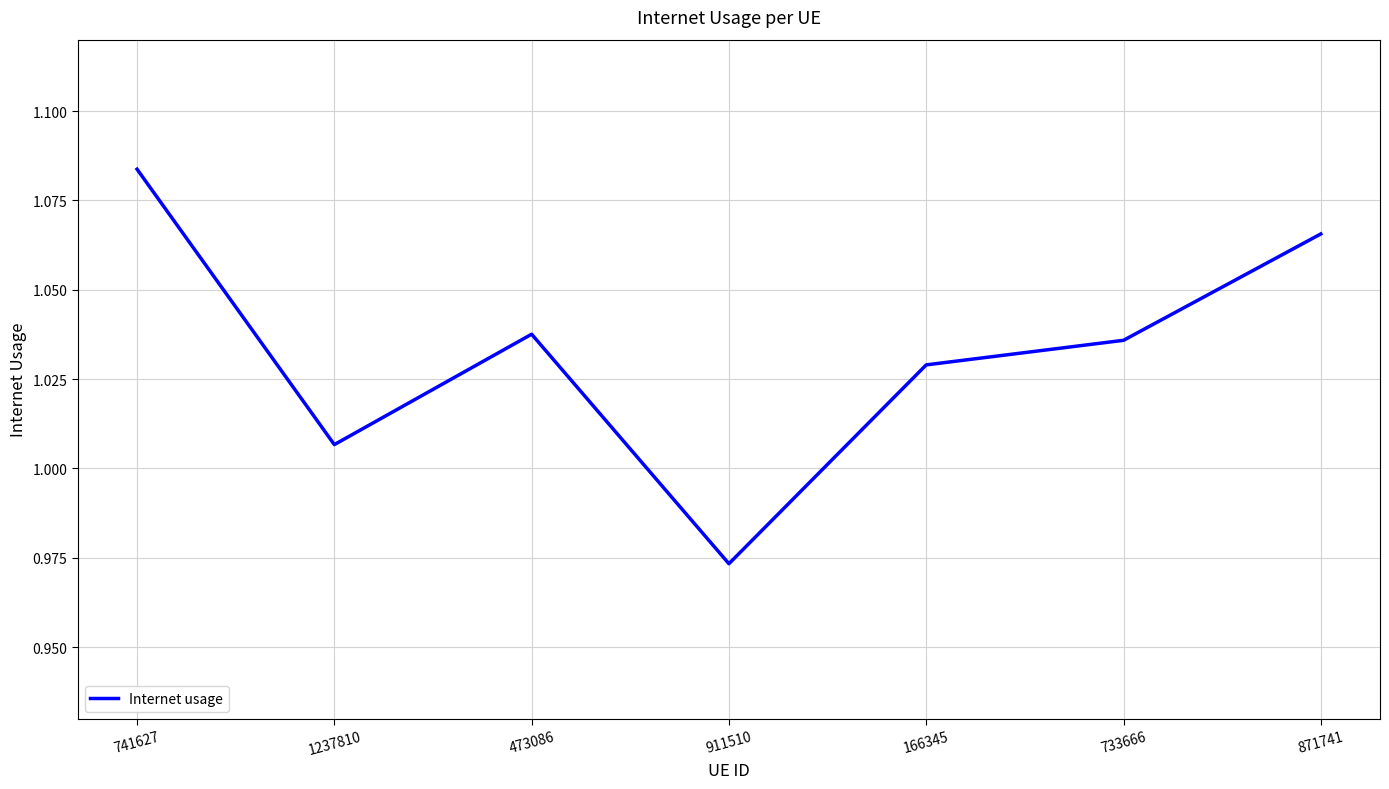

Where is the data nearest to the value 1?

1237810